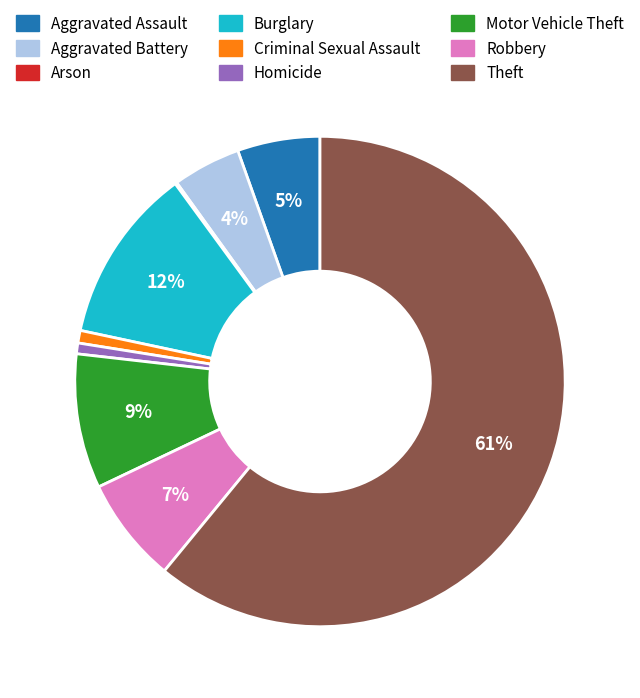

Which category accounts for the majority?

Theft